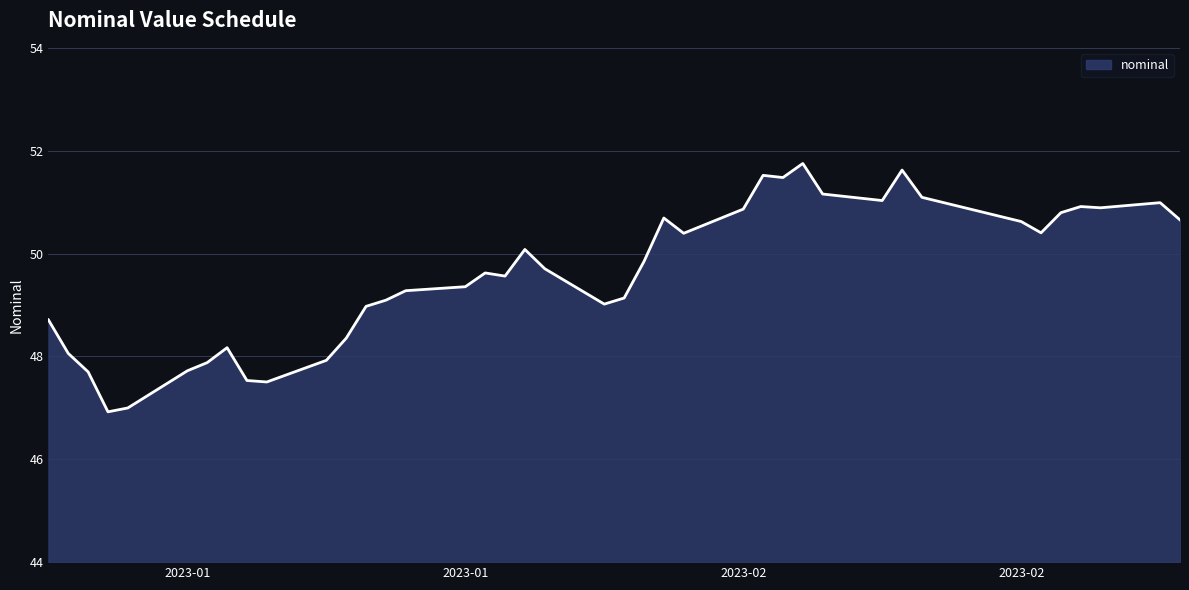

What is the difference between the maximum and minimum values?

4.8